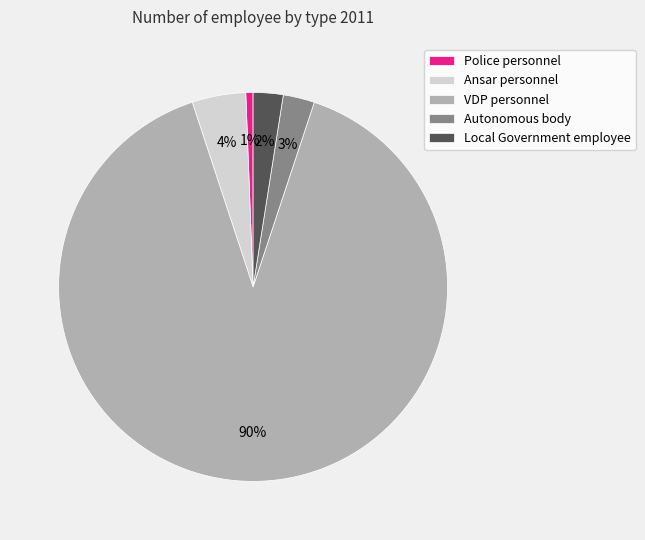

Is it true that Police personnel is 11% of the pie?

False